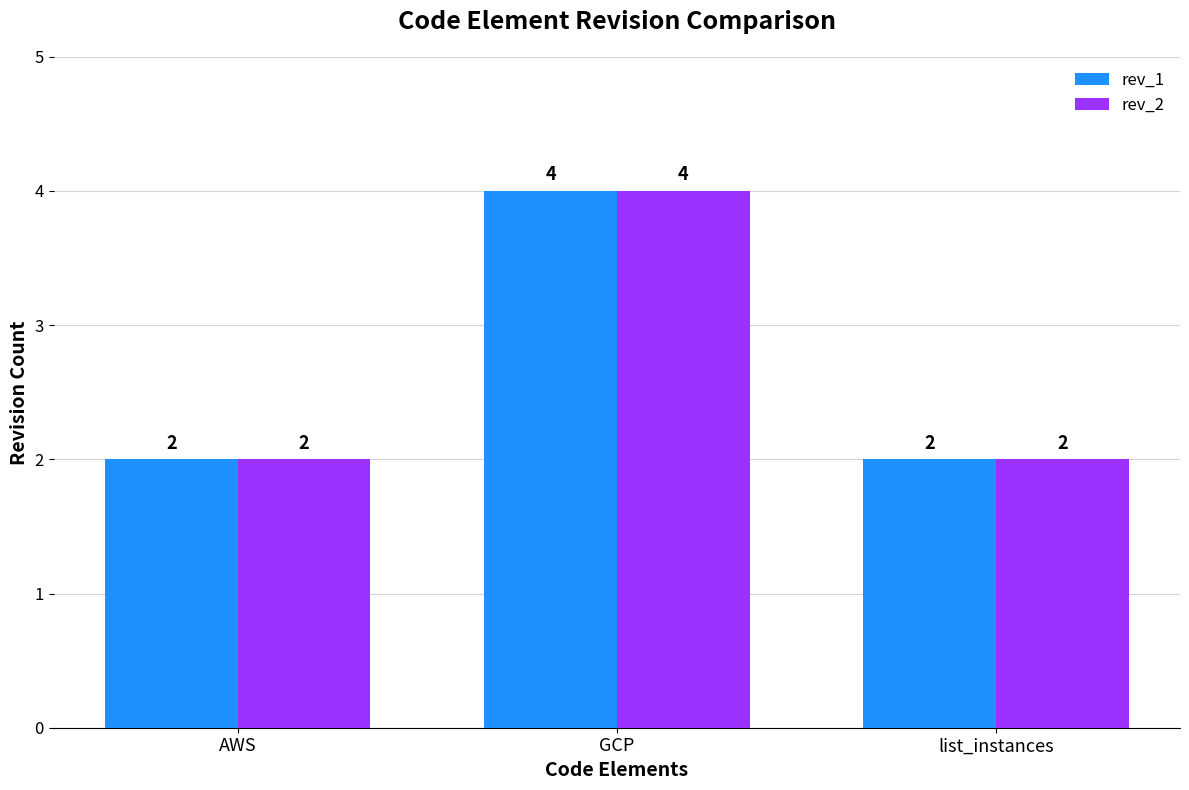

Reading left to right, list all the values displayed in this chart.

rev_1: 2	4	2
rev_2: 2	4	2